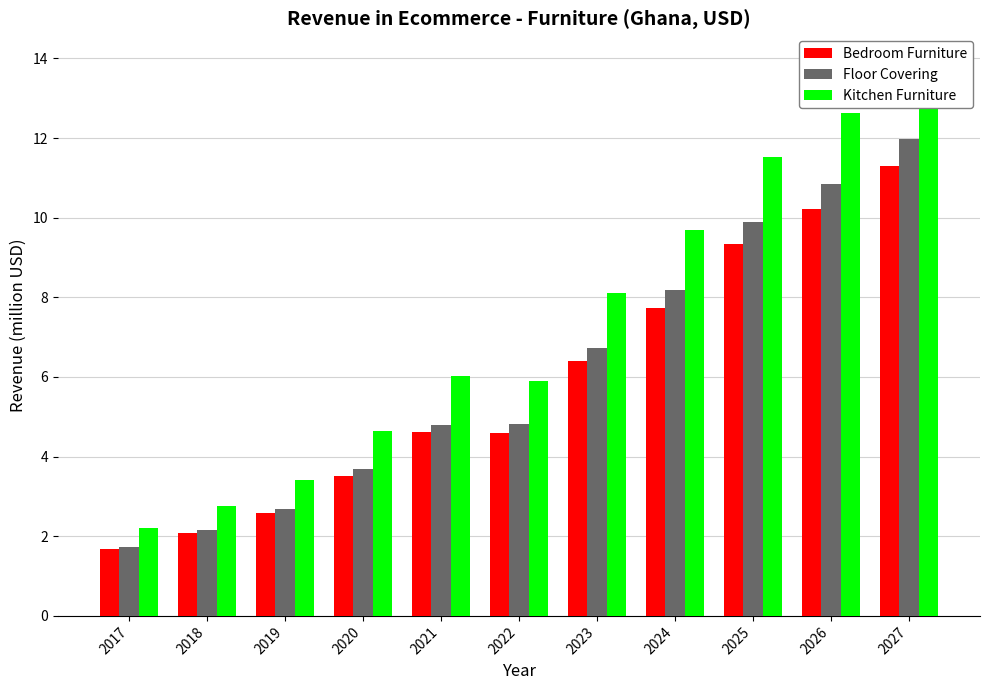

What is the value of the Bedroom Furniture bar at the 3rd from the left?

2.6